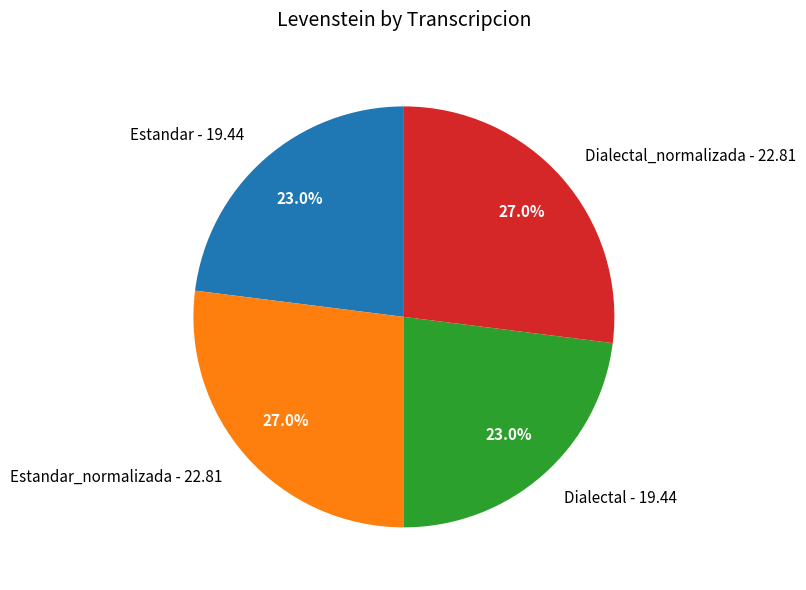

To the nearest percent, what is the average slice percentage?

25%